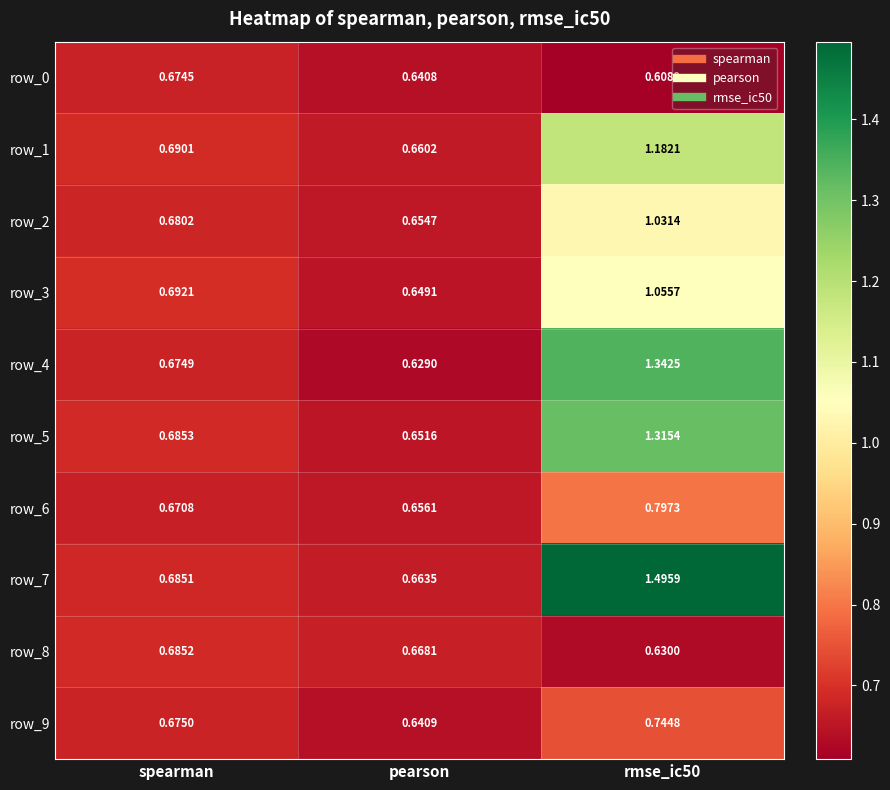

What is the greatest value displayed?

1.5